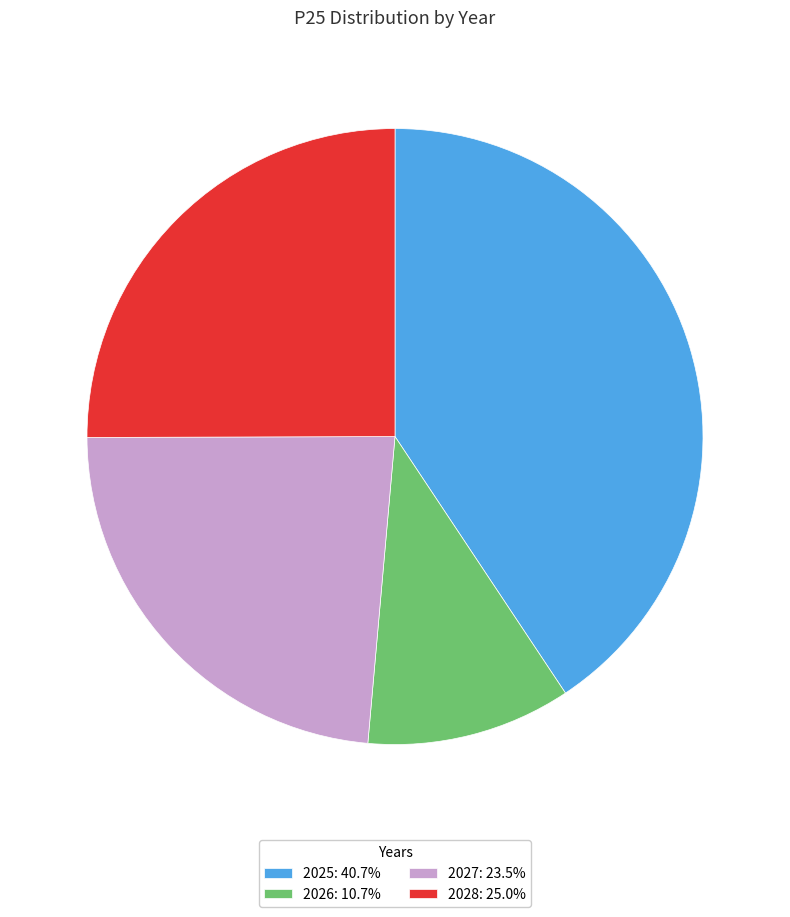

Is there a majority slice in this chart?

No